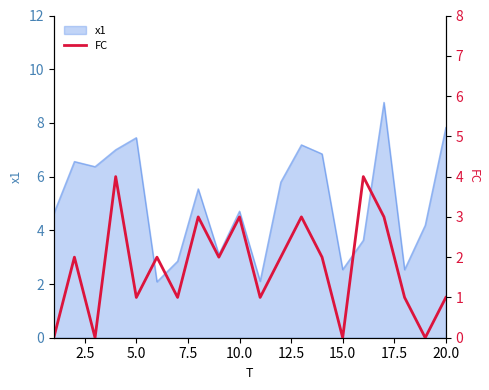

The value of x1 at 5.0 is 2.5. True or false?

False